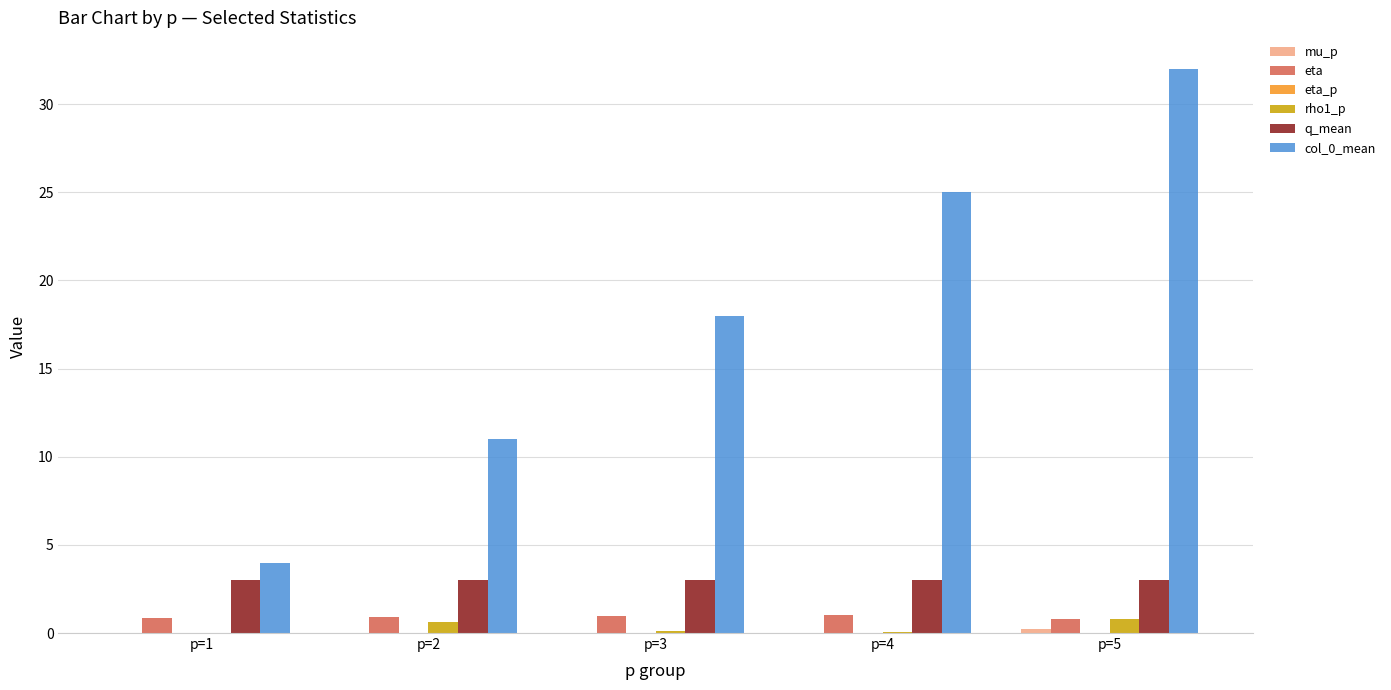

True or false: rho1_p has a value of 0.0 at p=4.

True